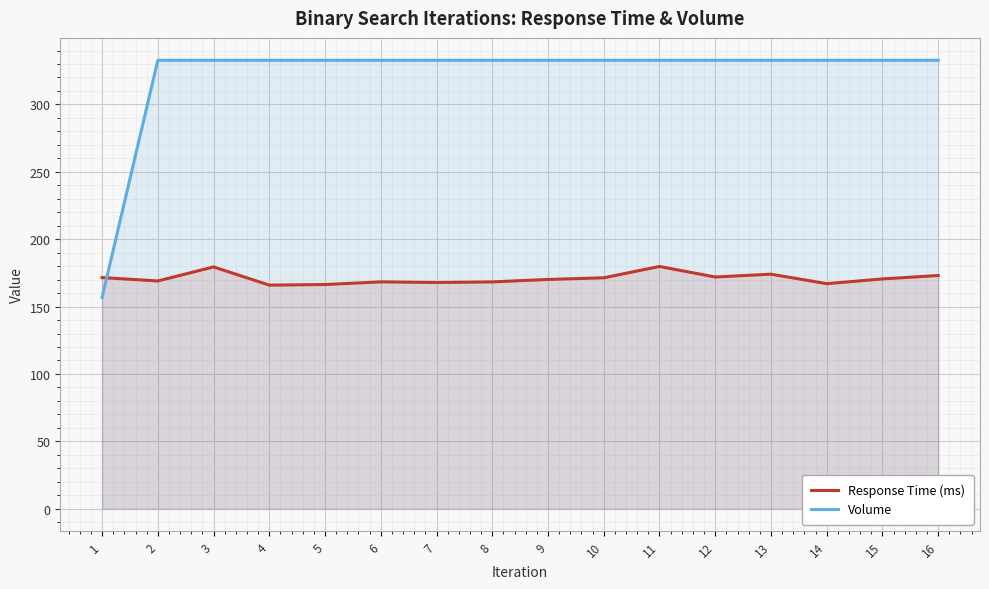

Rank the series by their average value, from highest to lowest.

Volume, Response Time (ms)